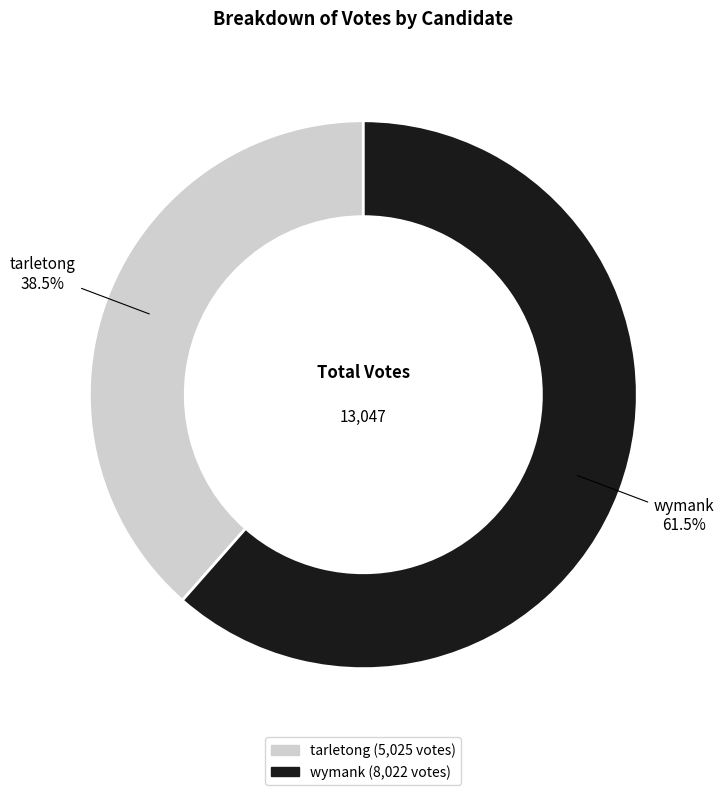

To the nearest percent, what is the average slice percentage?

50%